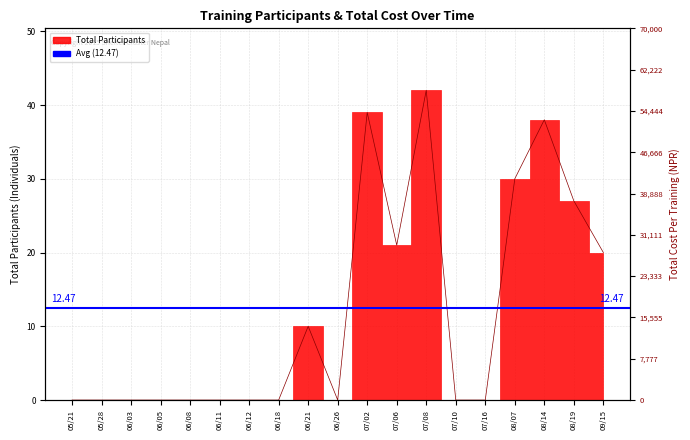

At which label is the value closest to 21?

07/06